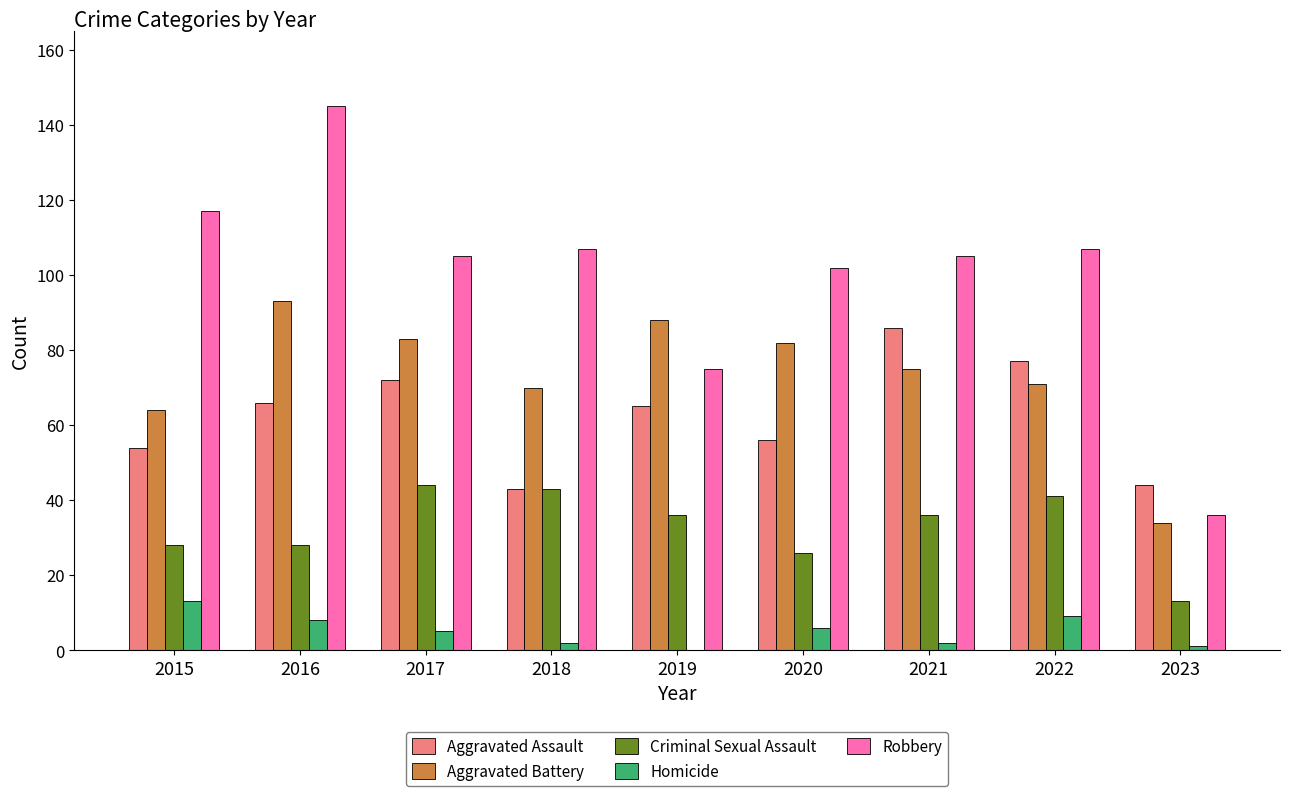

What is the sum of all Homicide values?

46